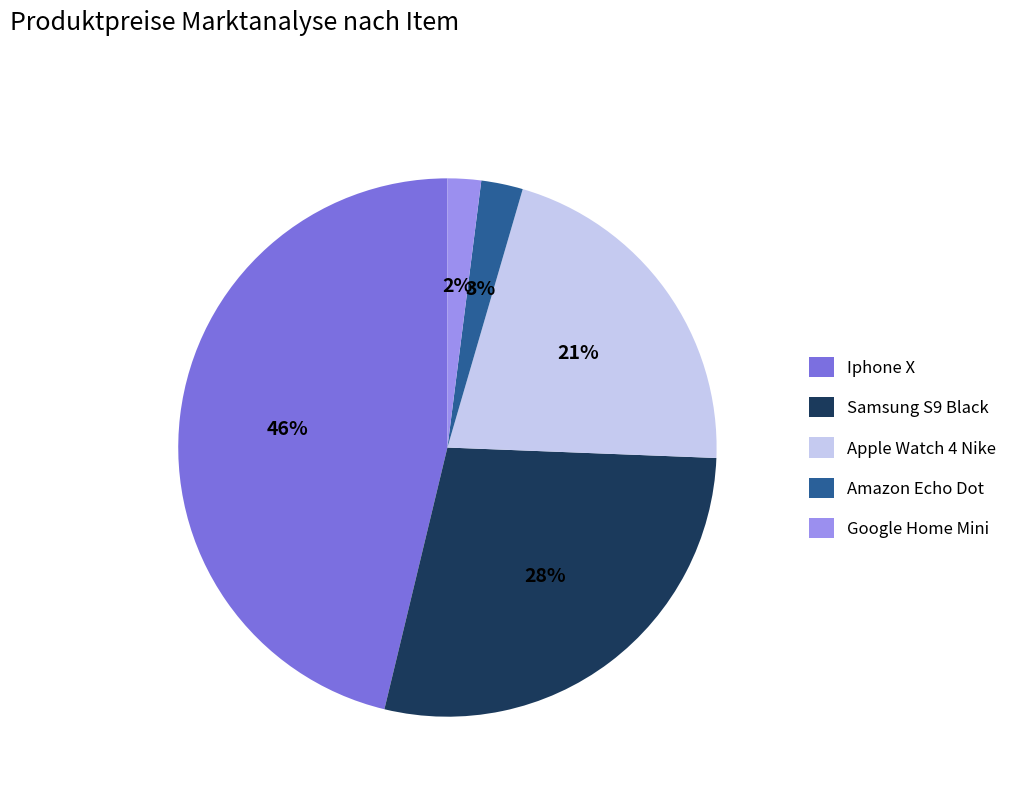

What is the ratio of the value at Samsung S9 Black to the value at Google Home Mini?

14.0